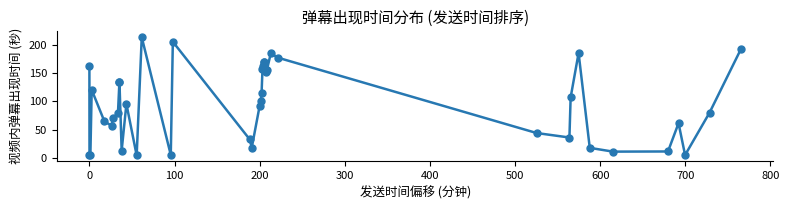

What is the difference between the maximum and minimum values?

208.2